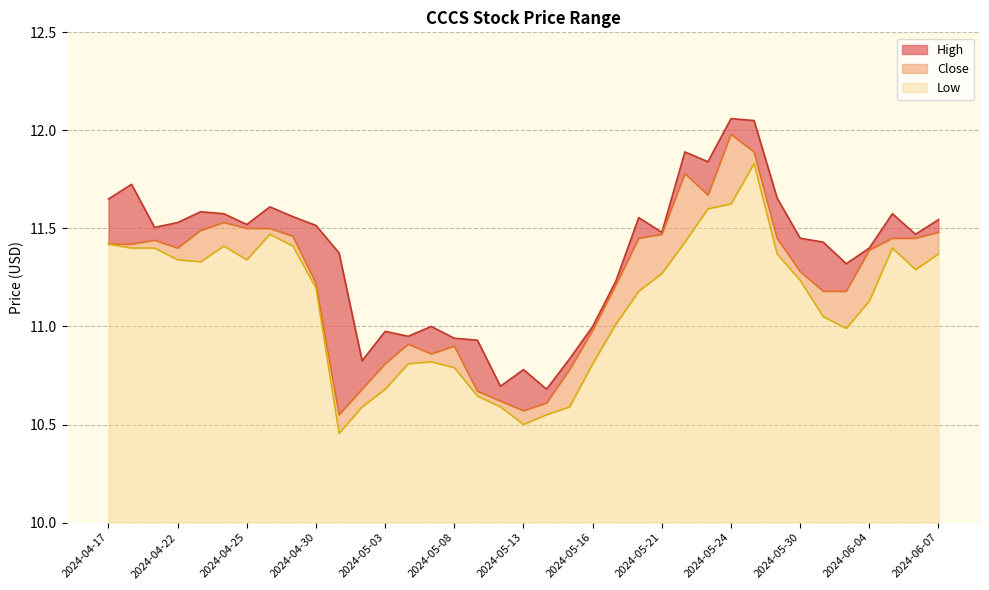

At which label does High first exceed 11?

2024-04-17